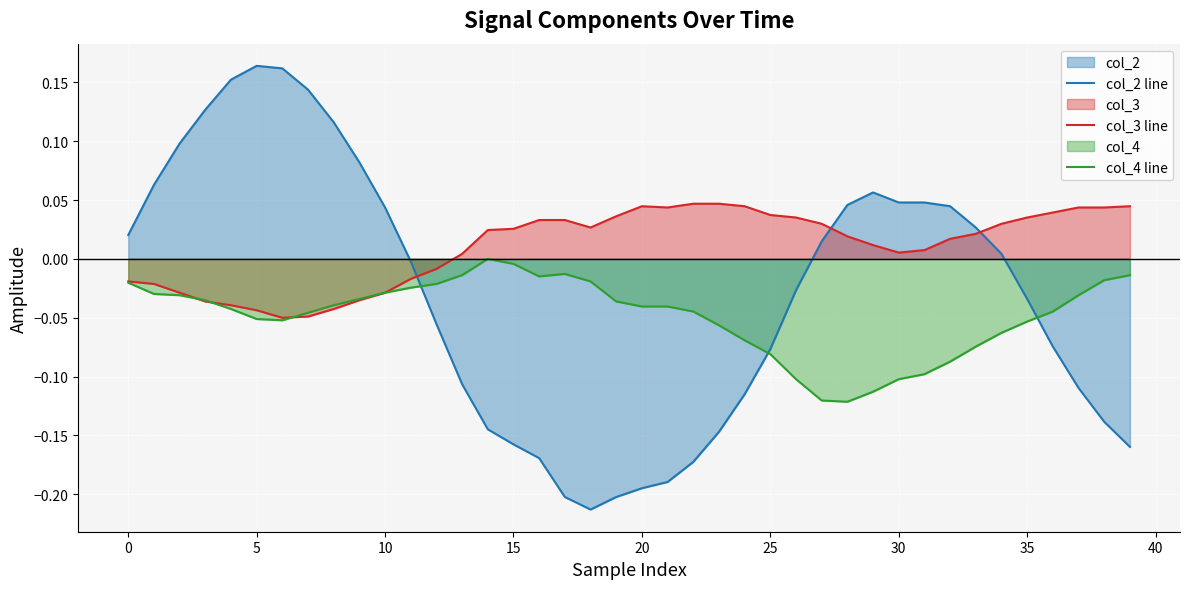

Which series has the largest range (max minus min)?

col_2 line